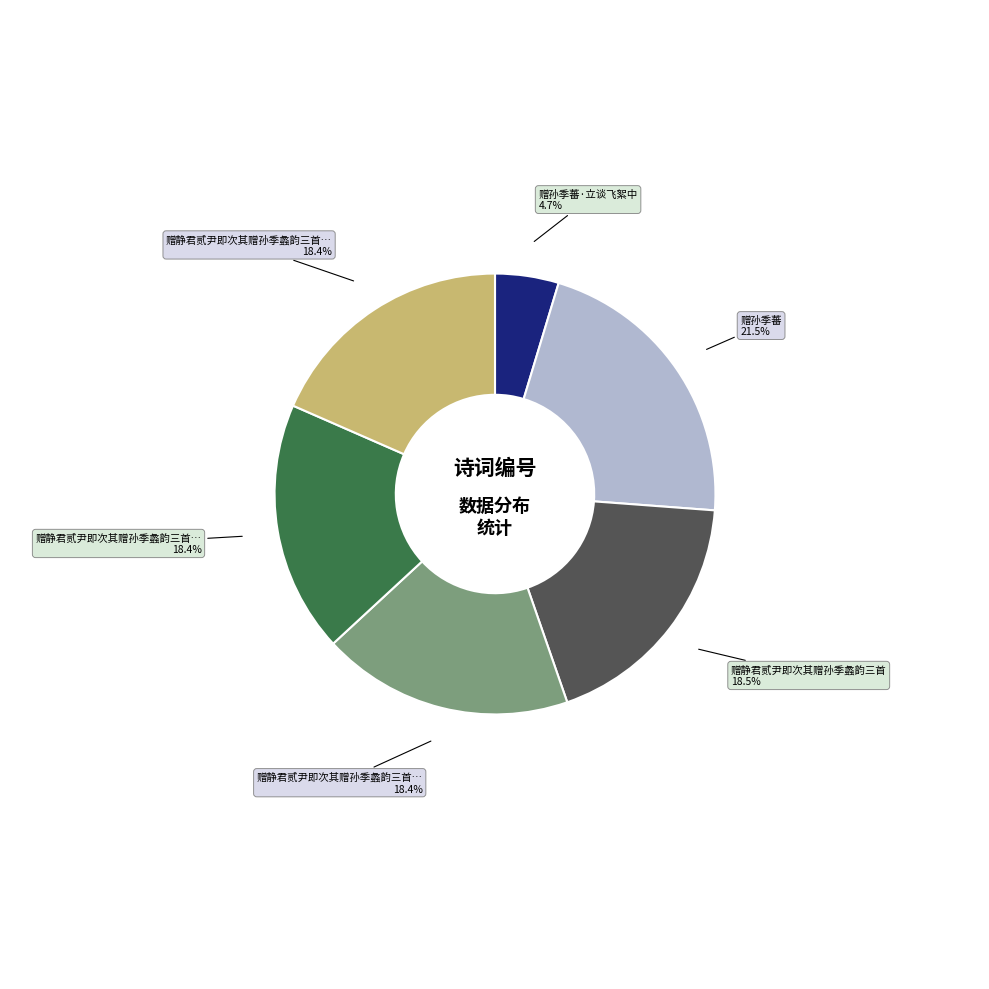

Count the number of slices in the pie.

6